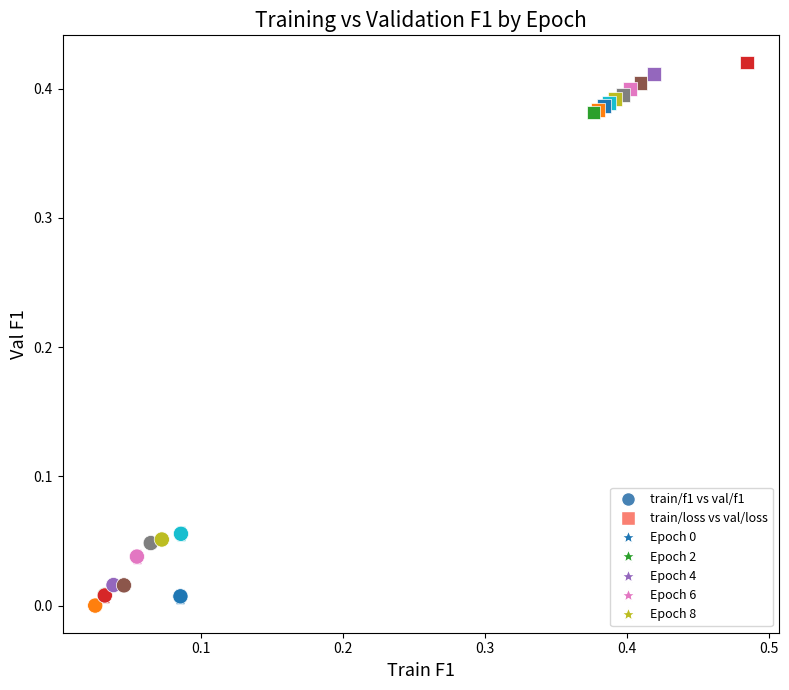

Which series contains the highest Y value?

train/loss vs val/loss